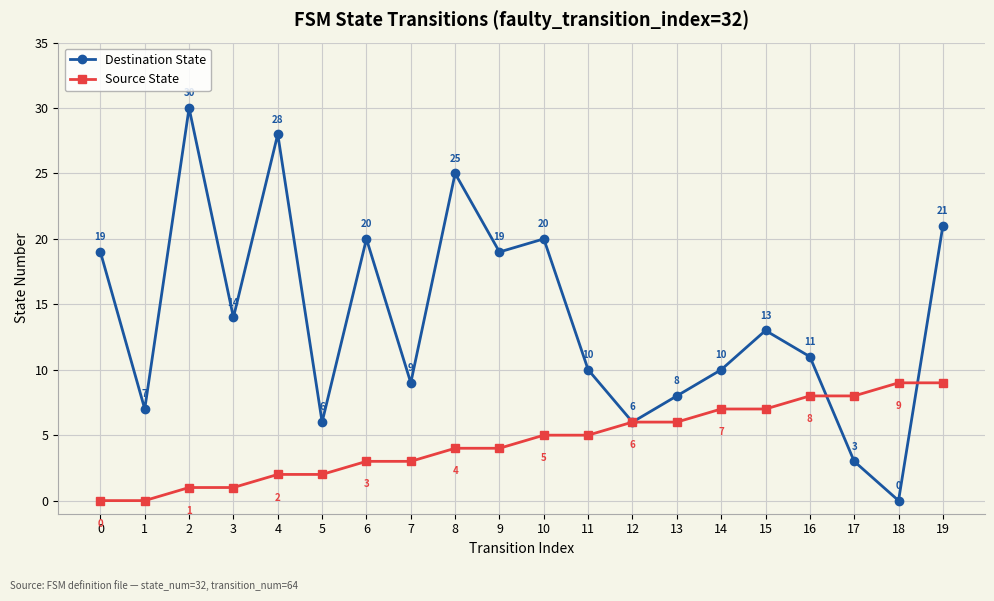

Reading right to left, what are all the values shown in this chart?

Destination State: 19=21	18=0	17=3	16=11	15=13	14=10	13=8	12=6	11=10	10=20	9=19	8=25	7=9	6=20	5=6	4=28	3=14	2=30	1=7	0=19
Source State: 19=9	18=9	17=8	16=8	15=7	14=7	13=6	12=6	11=5	10=5	9=4	8=4	7=3	6=3	5=2	4=2	3=1	2=1	1=0	0=0